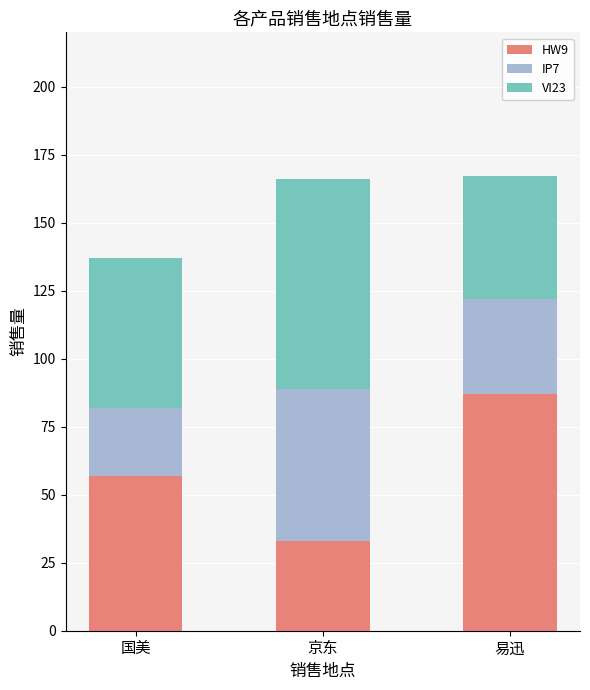

Are the bars grouped side by side (vs. stacked)?

No